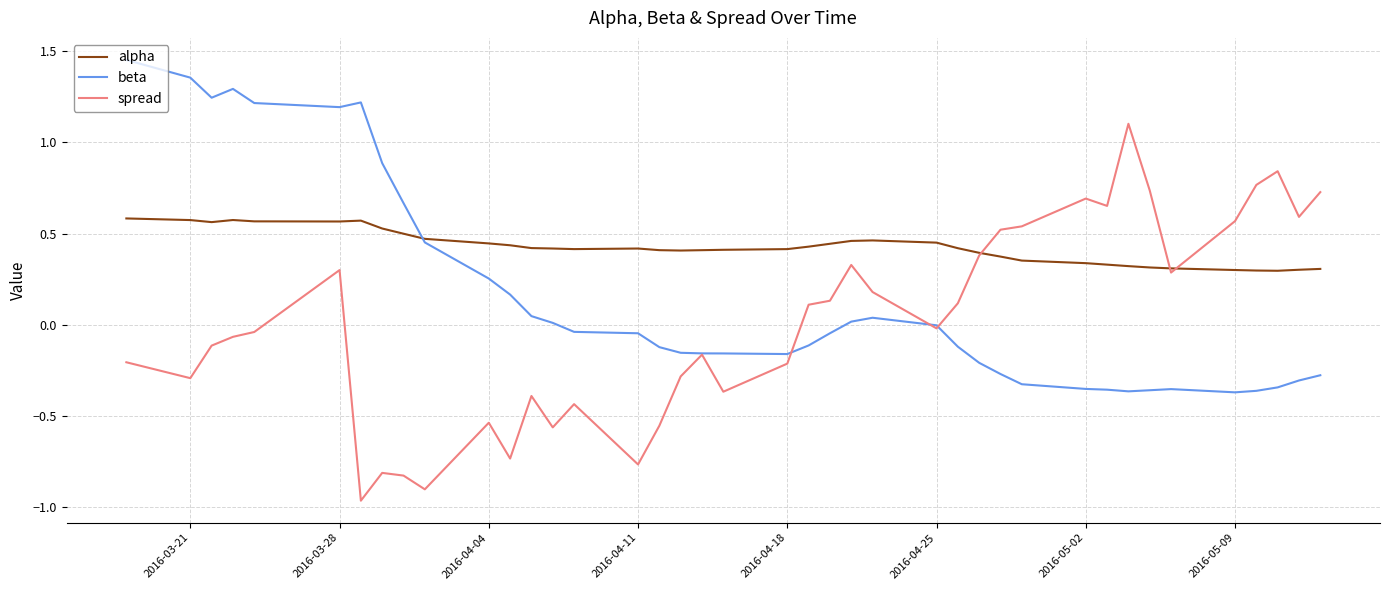

What is the sum of all beta values?

6.1